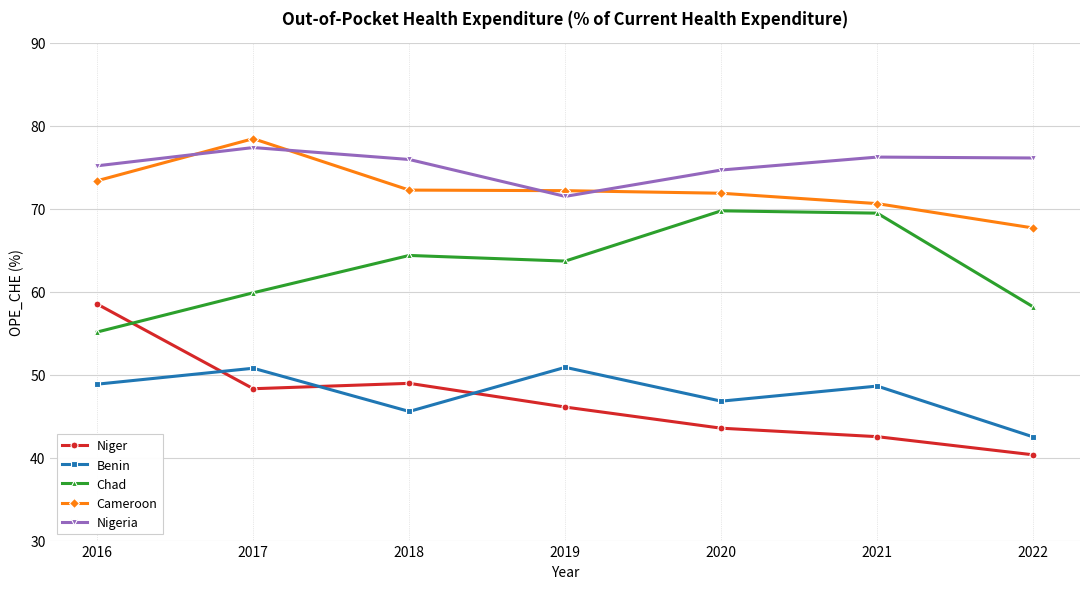

Is it true that Nigeria equals 35.3 at 2022?

False